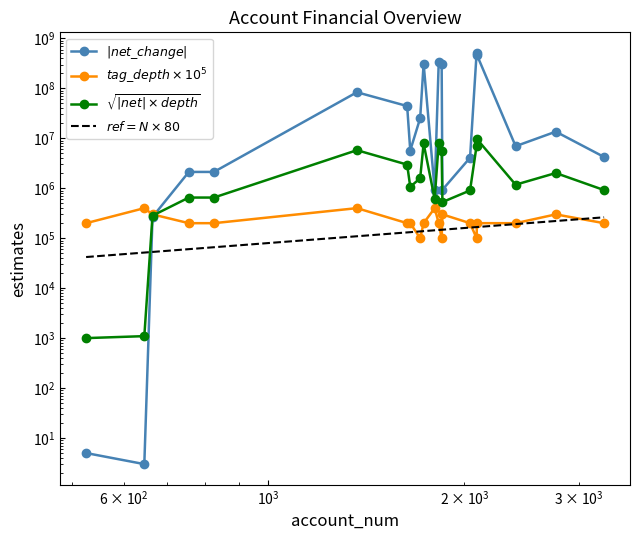

The $tag\_depth \times 10^5$ series shows 110330.4 at 6. True or false?

False